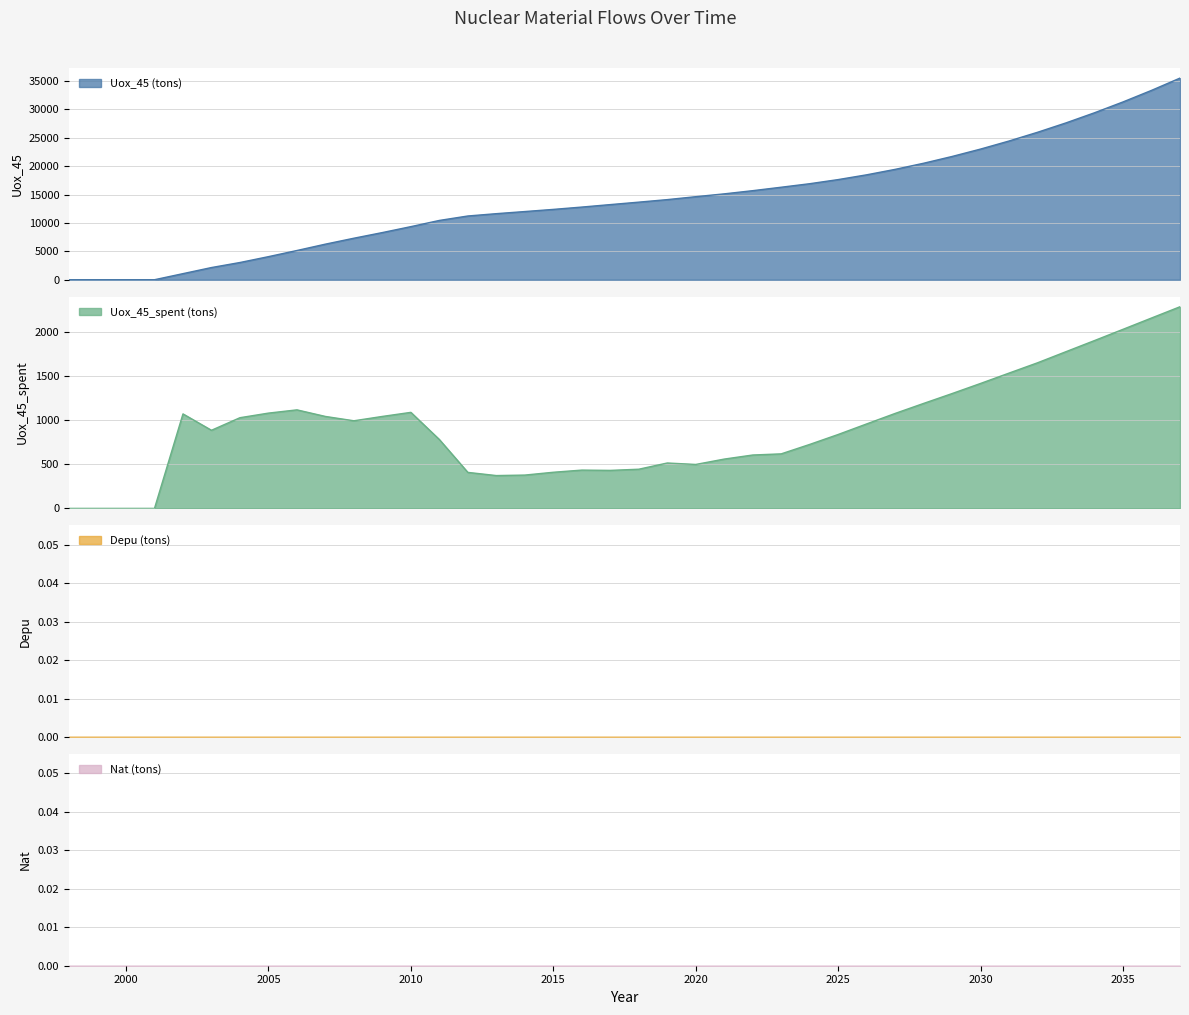

After their last crossing, which series has the higher values: Uox_45 (tons) or Uox_45_spent (tons)?

Uox_45 (tons)